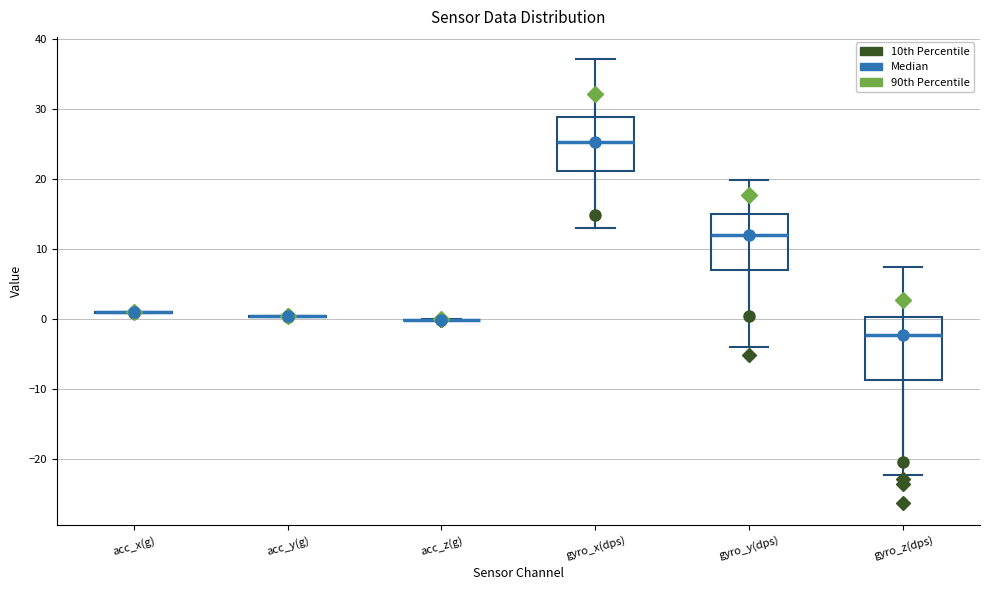

Reading left to right, transcribe this box plot: for each box, give where its median line is, the range the box spans, and where its two whiskers end, as read against the y-axis. The values are not printed on the chart, so give them approximately, as read against the axis.

acc_x(g): box collapsed to a line at 1, whiskers 1 to 1
acc_y(g): box collapsed to a line at 0, whiskers 0 to 0
acc_z(g): box collapsed to a line at 0, whiskers 0 to 0
gyro_x(dps): median 25, box 21 to 29, whiskers 13 to 37
gyro_y(dps): median 12, box 7 to 15, whiskers -4 to 20
gyro_z(dps): median -2, box -9 to 0, whiskers -22 to 7